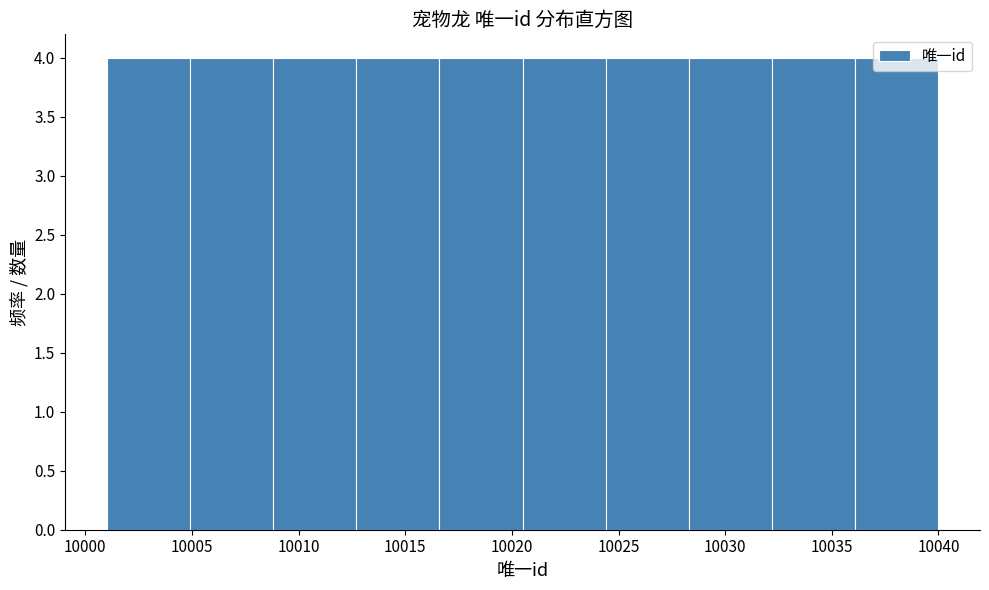

How tall is the bar that spans 10032.2 to 10036.1 on the x-axis? Neither the bar edges nor the heights are printed on the chart, so give them approximately, as read against the axes.

4